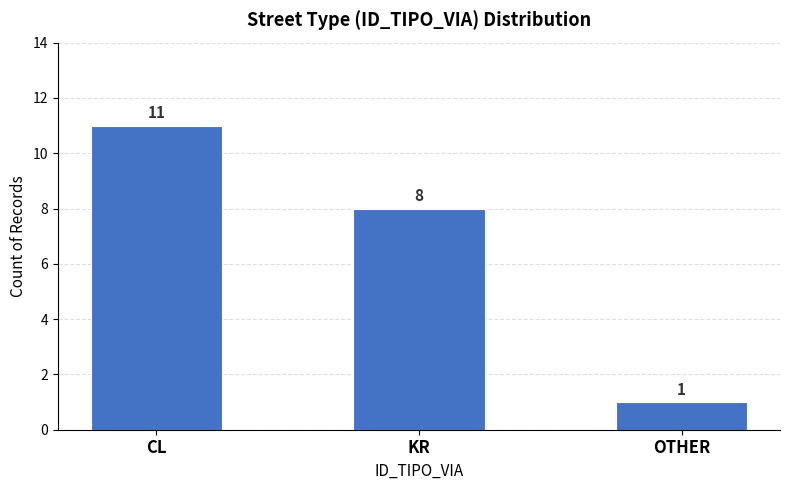

True or false: the data shows 11 at CL.

True